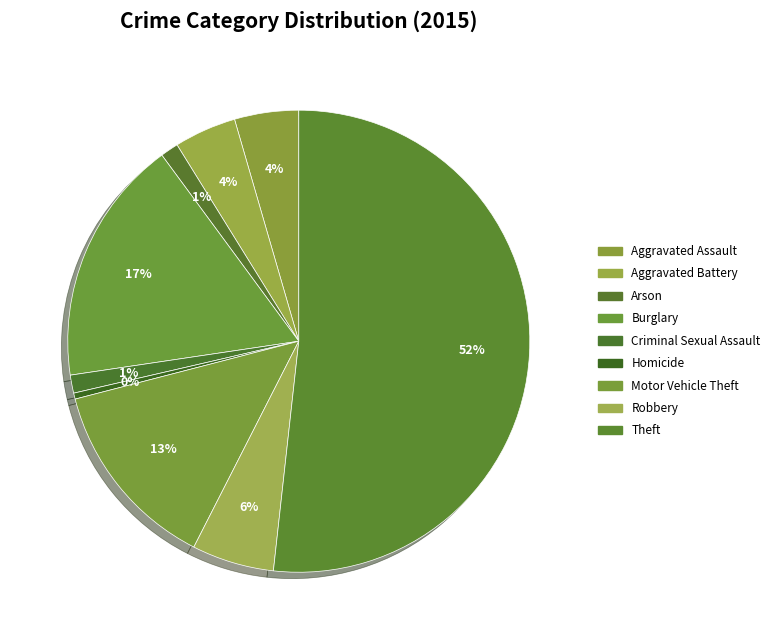

Is it true that Robbery is 6% of the pie?

True